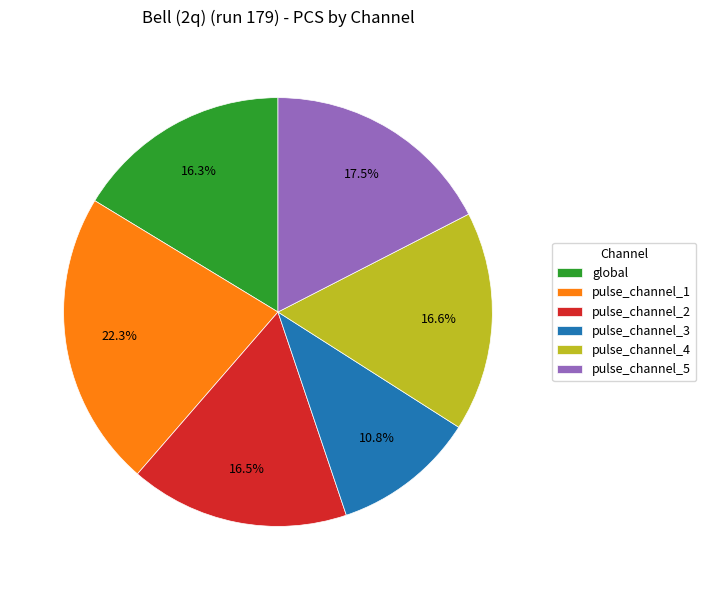

Which has a higher value, pulse_channel_5 or pulse_channel_3?

pulse_channel_5